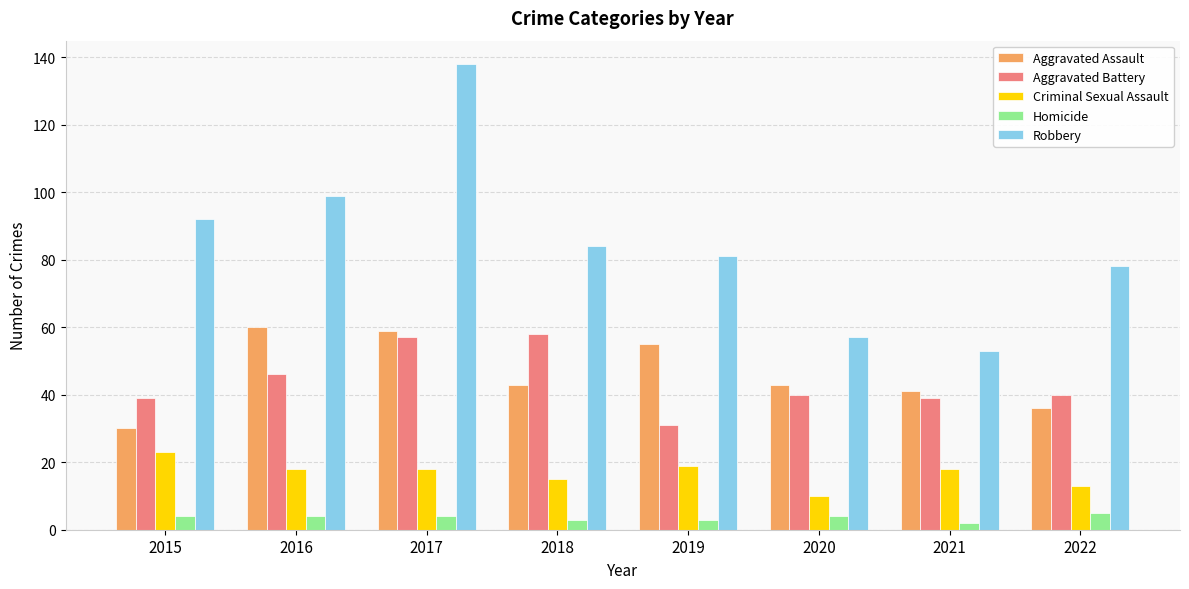

What is the difference between the Robbery values at 2022 and 2018?

6